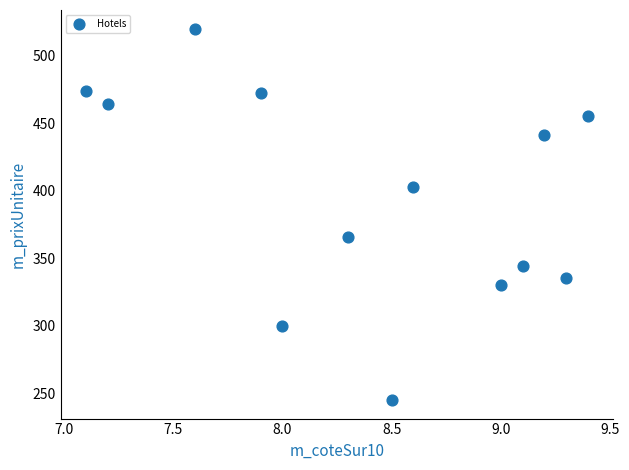

What is the range of Y values (max minus min)?

275